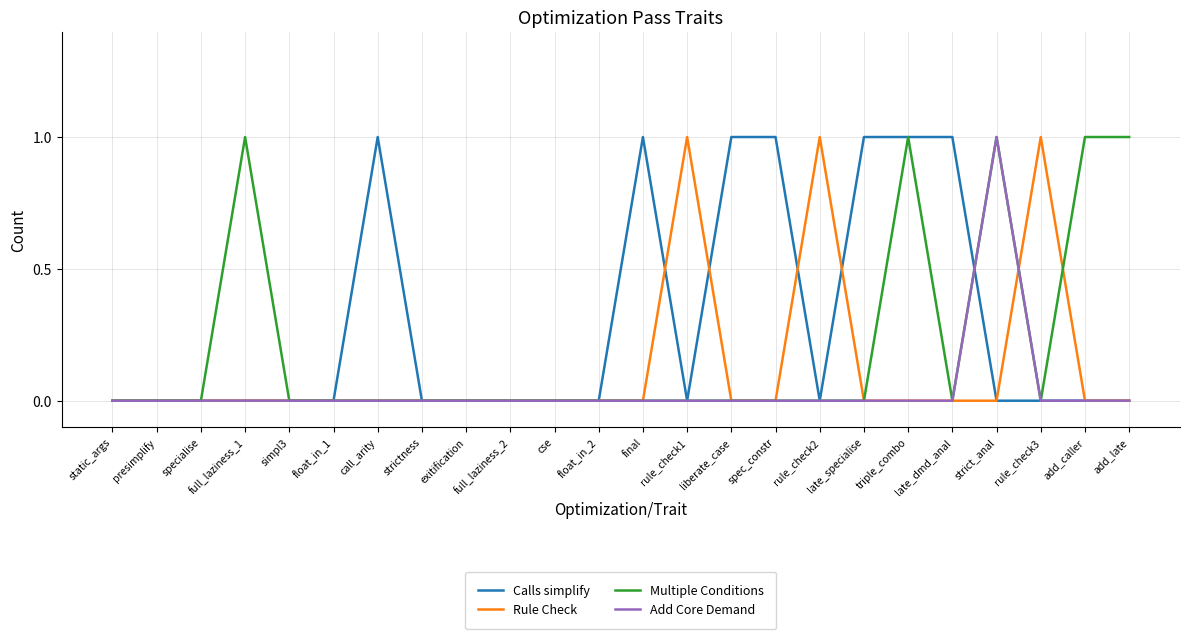

Which series has the largest total across all categories?

Calls simplify